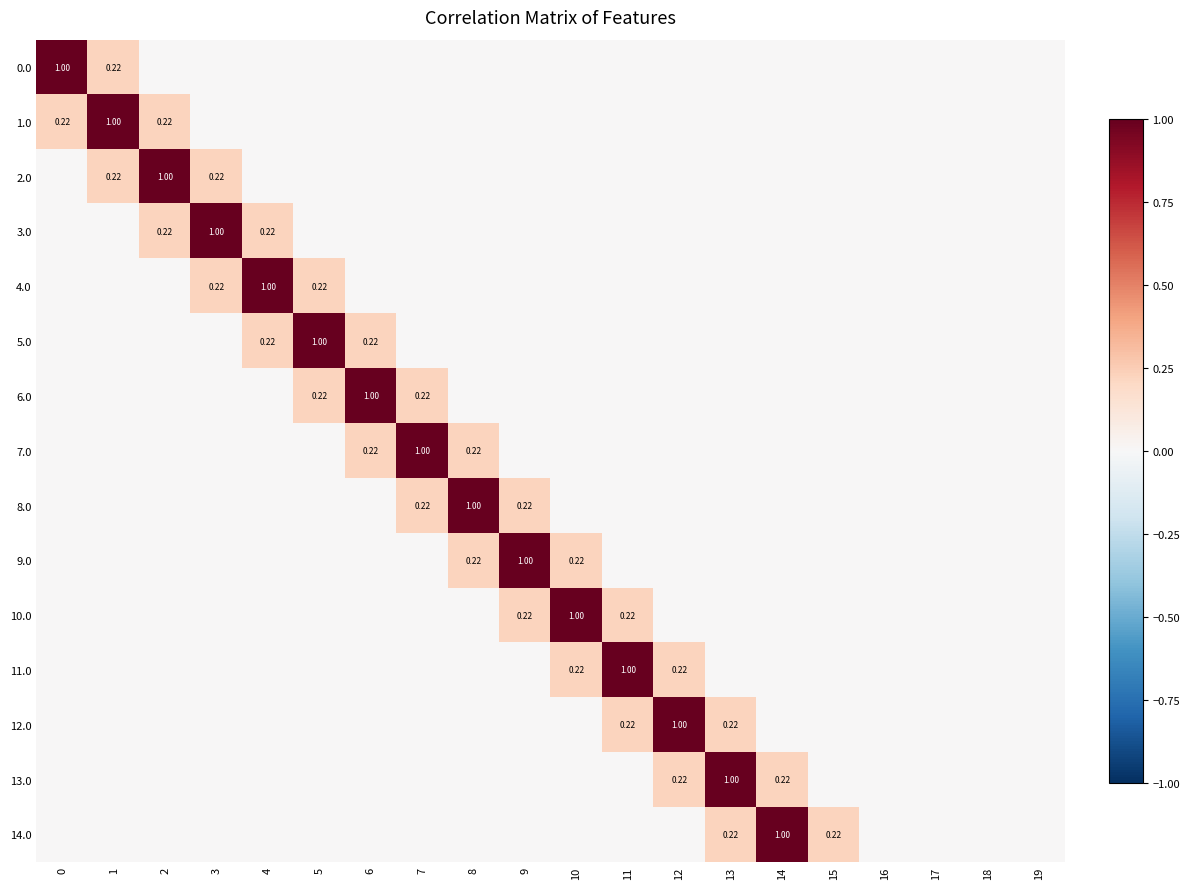

True or false: 11.0 has a value of 0.0 at 18.

True